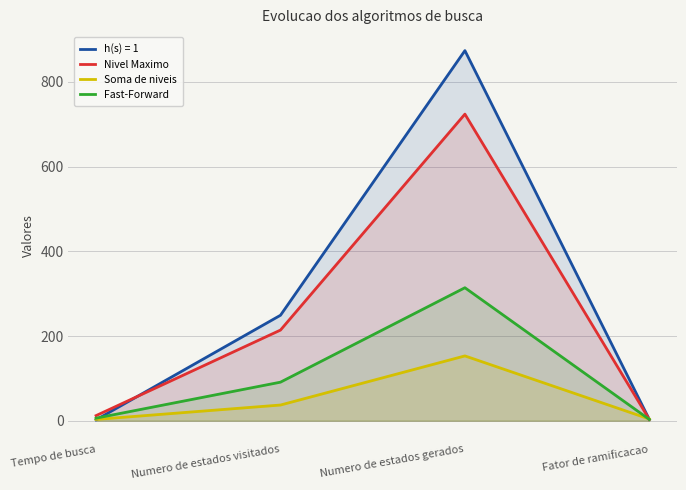

At which label does Fast-Forward first exceed 91?

Numero de estados gerados